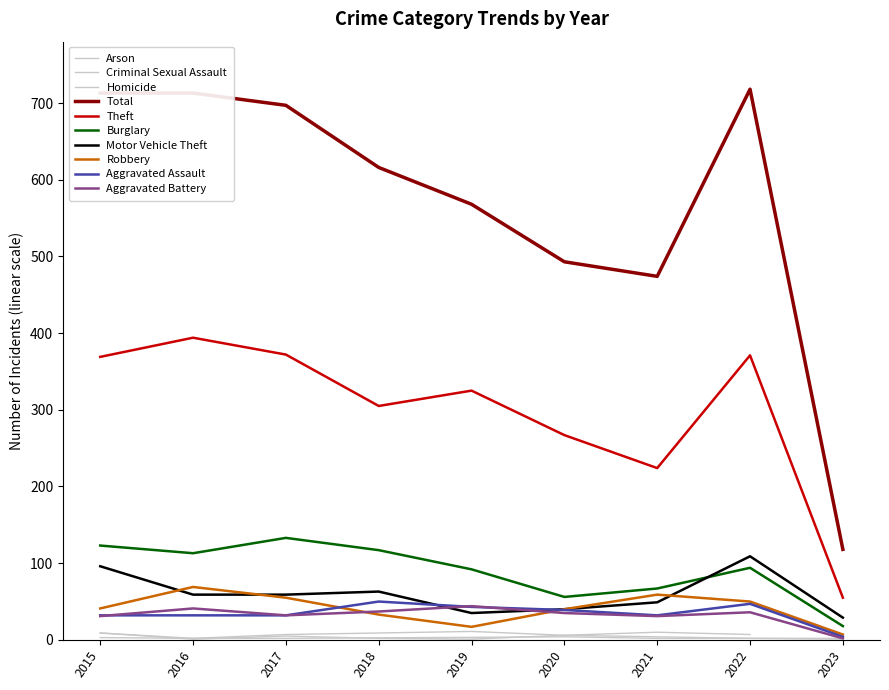

Is it true that Aggravated Assault equals 6 at 2023?

False